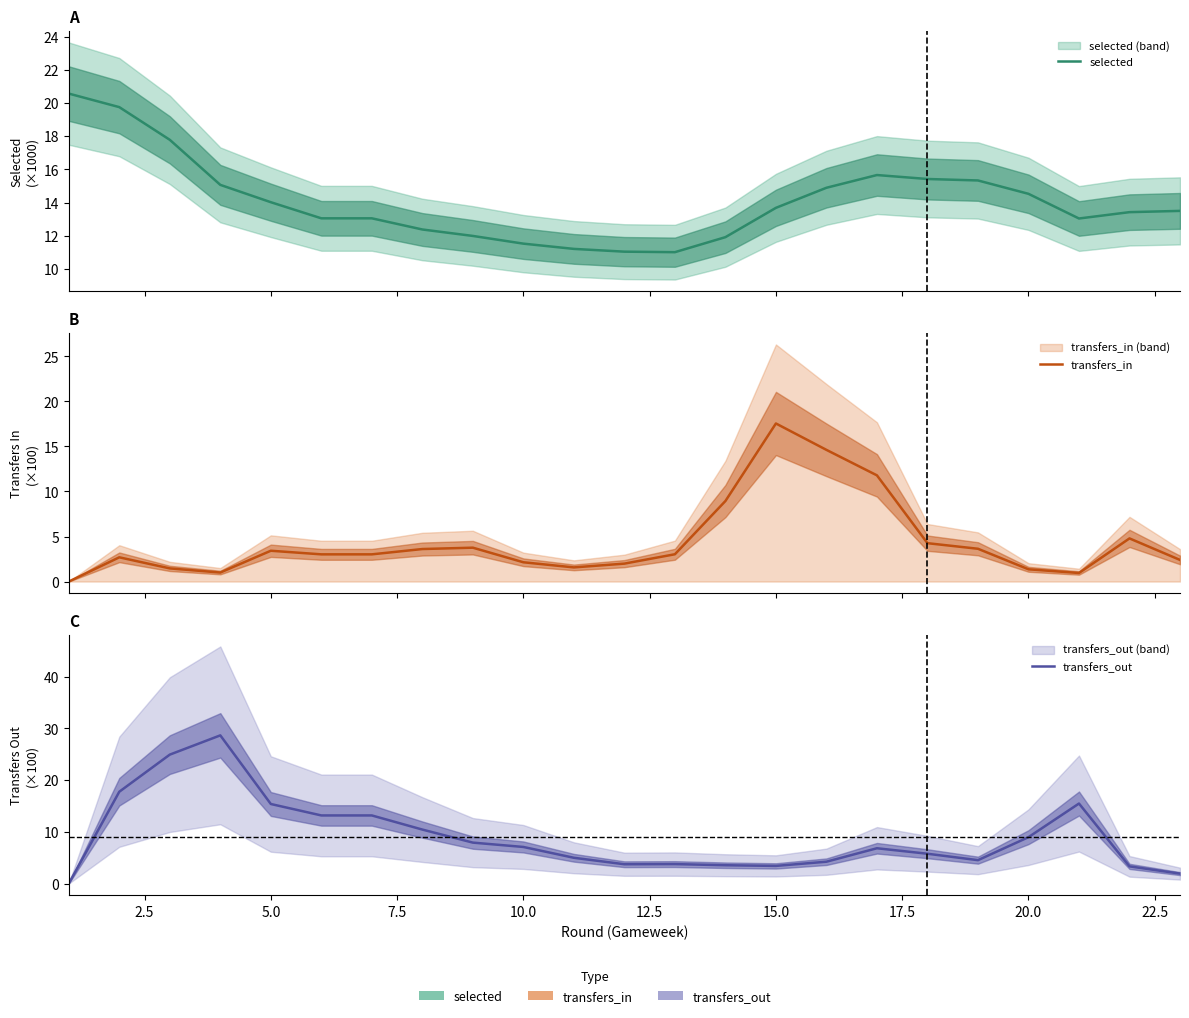

How many lines are shown in the chart?

3